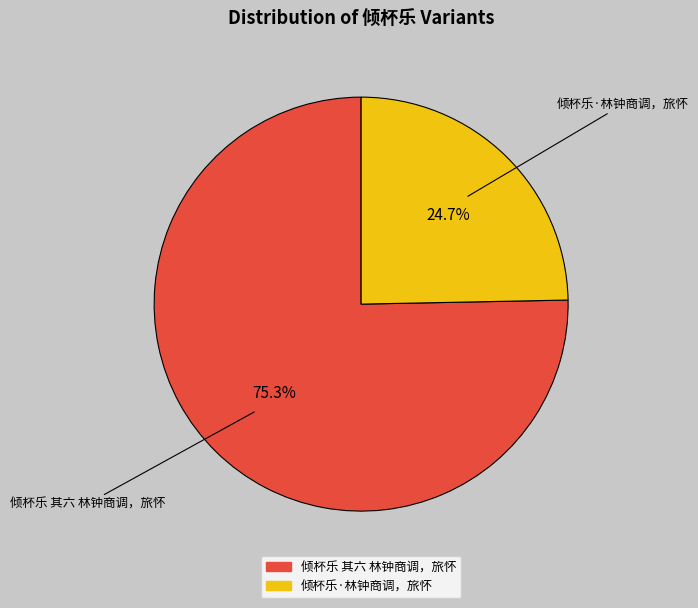

Rank the categories by value from highest to lowest.

倾杯乐 其六 林钟商调，旅怀, 倾杯乐·林钟商调，旅怀